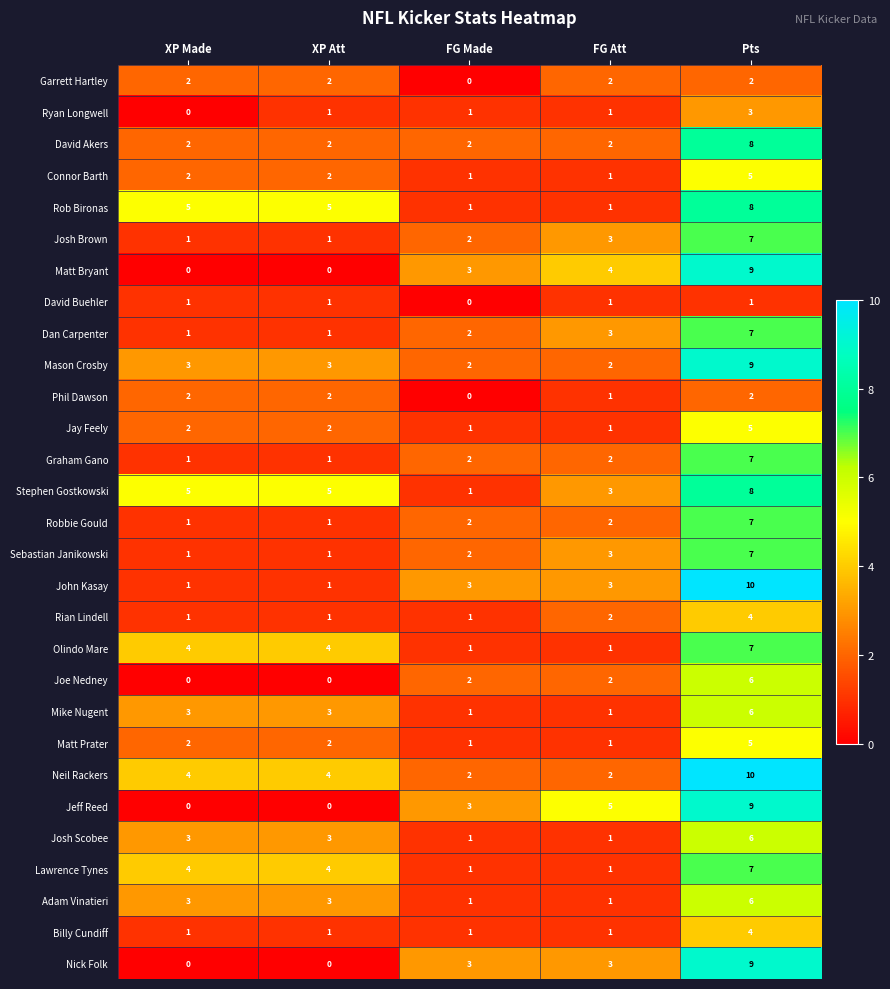

At which category is the sum across all series the highest?

Pts